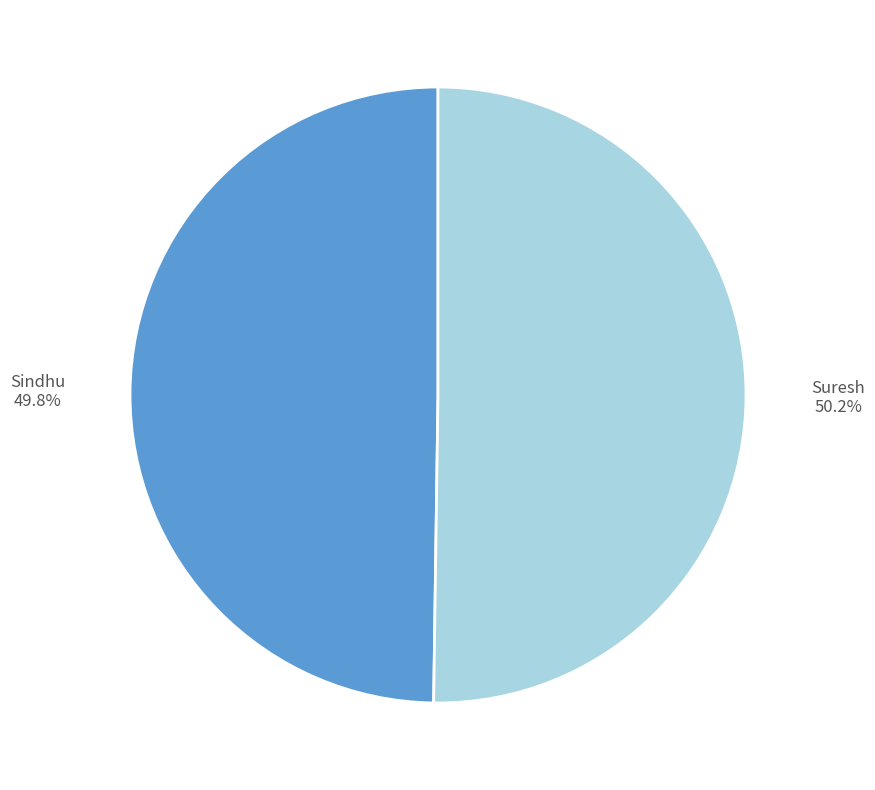

To the nearest percent, what is the combined percentage of Sindhu and Suresh?

100%